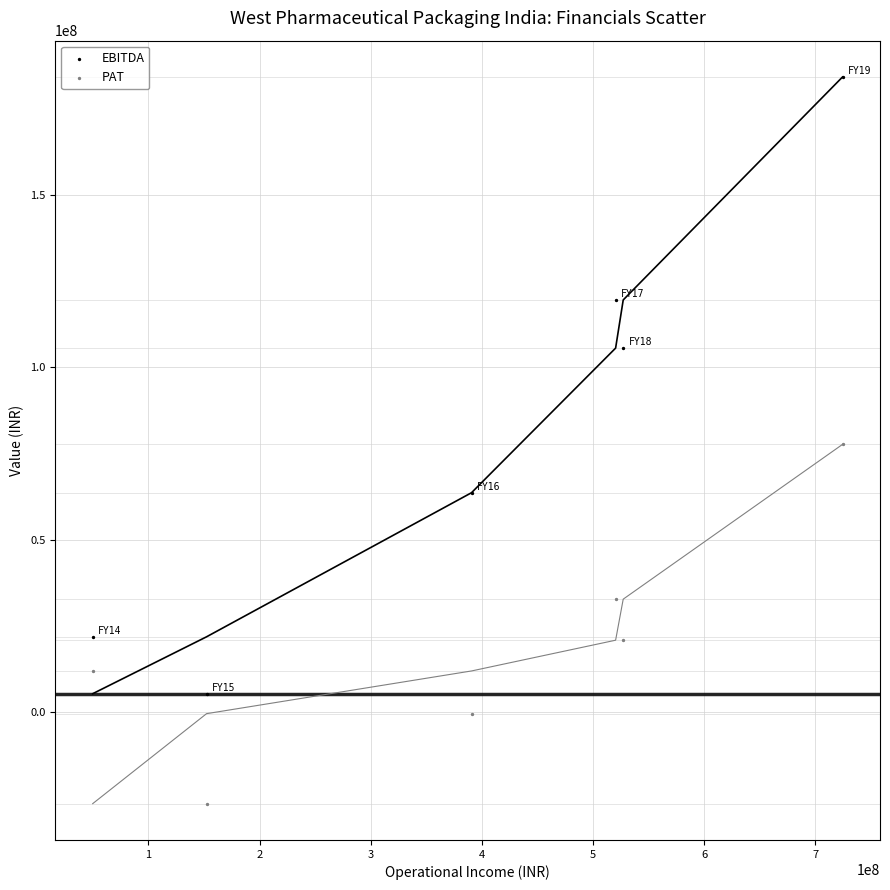

In the EBITDA series, what Y value is closest to 94786649?

105597854